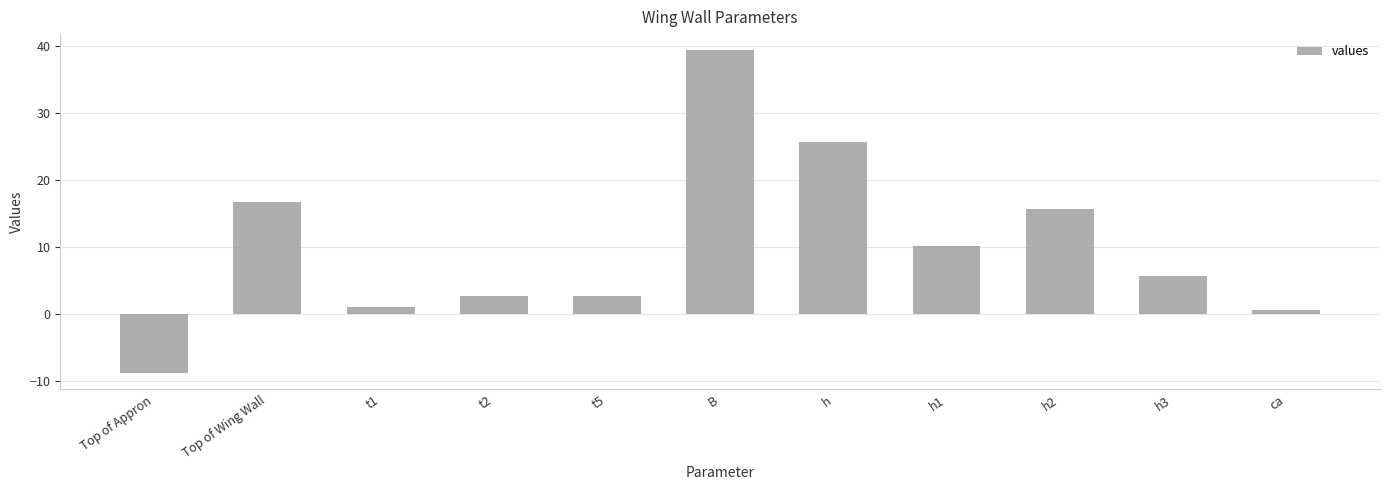

What is the greatest value displayed?

39.4